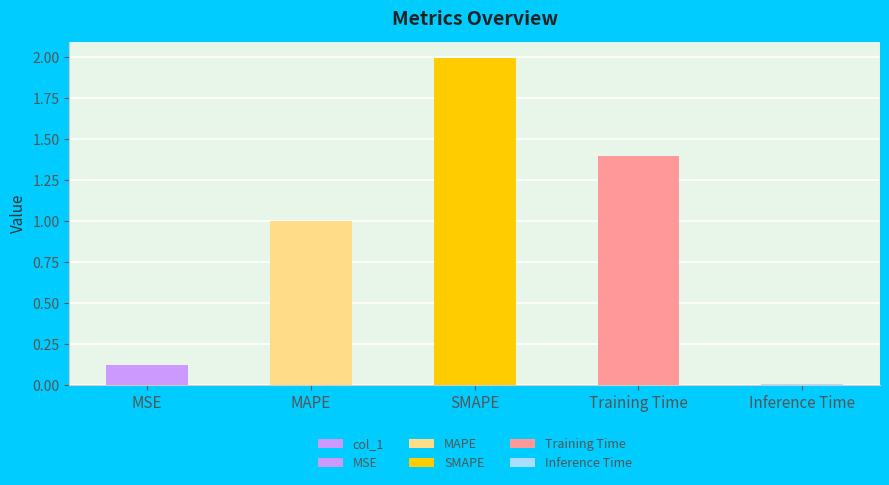

Are the bars horizontal?

No